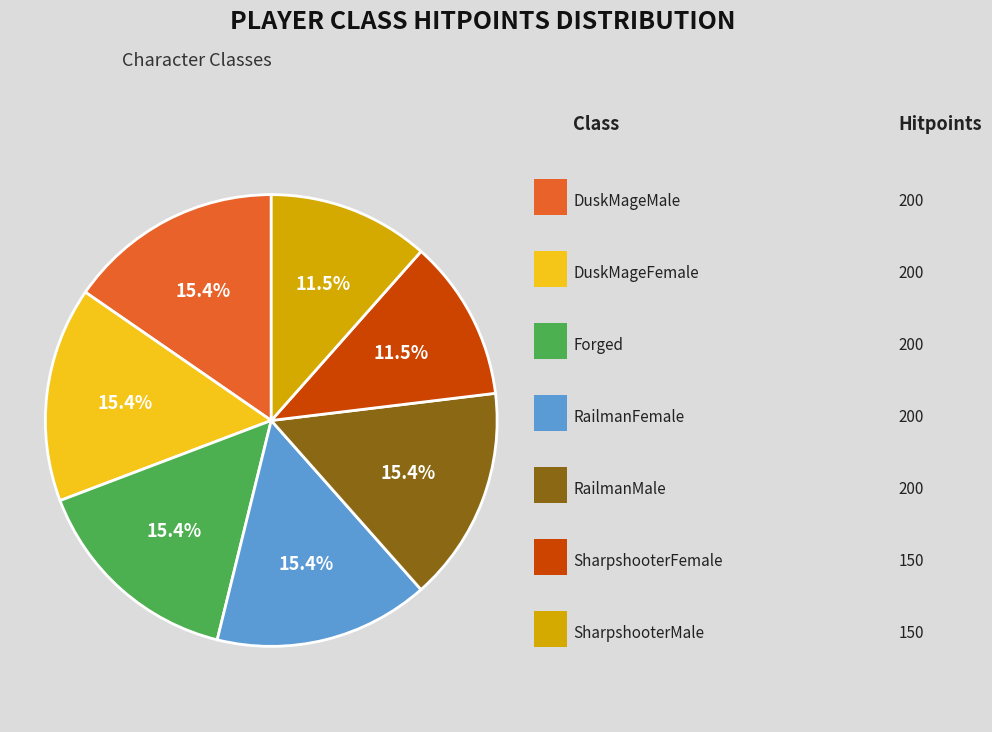

Is there any slice that represents more than half of the pie?

No